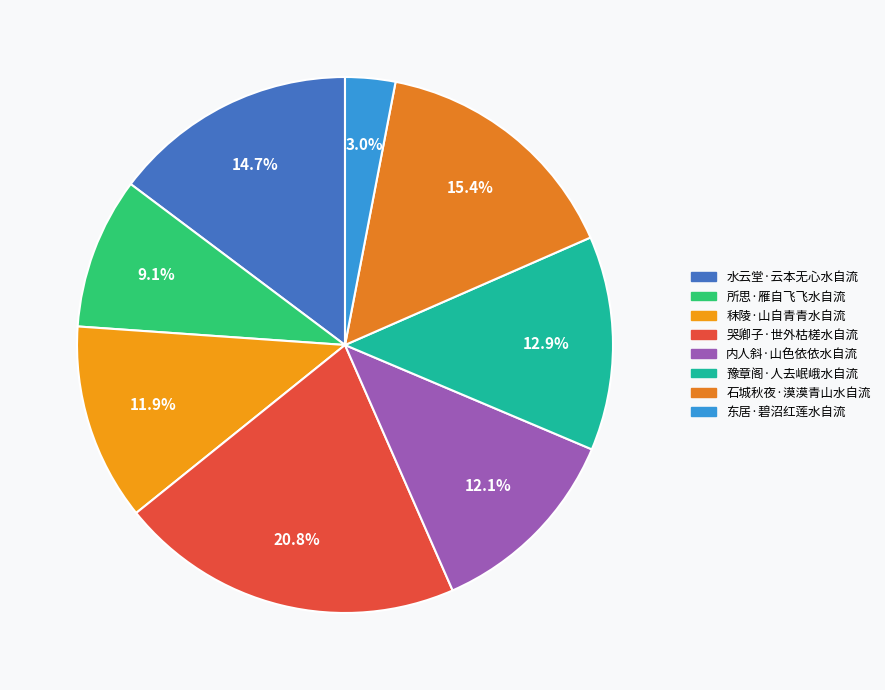

The 内人斜·山色依依水自流 slice represents 12% of the pie. True or false?

True